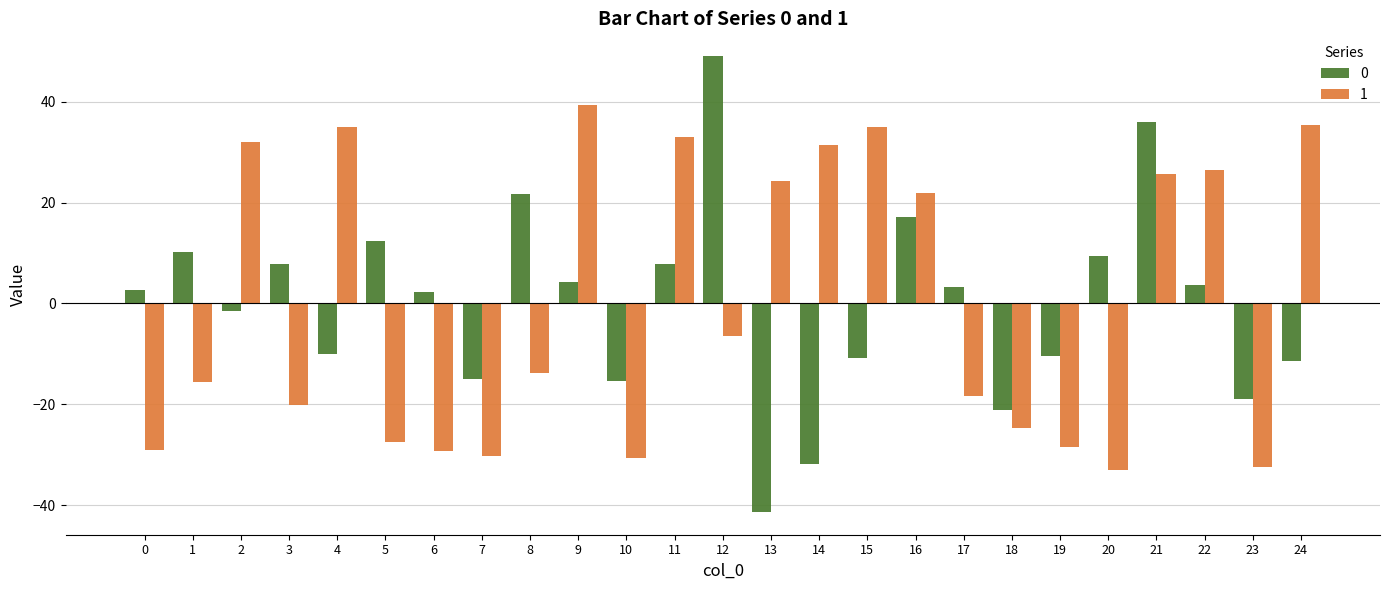

What are all the series names shown in the legend?

0, 1